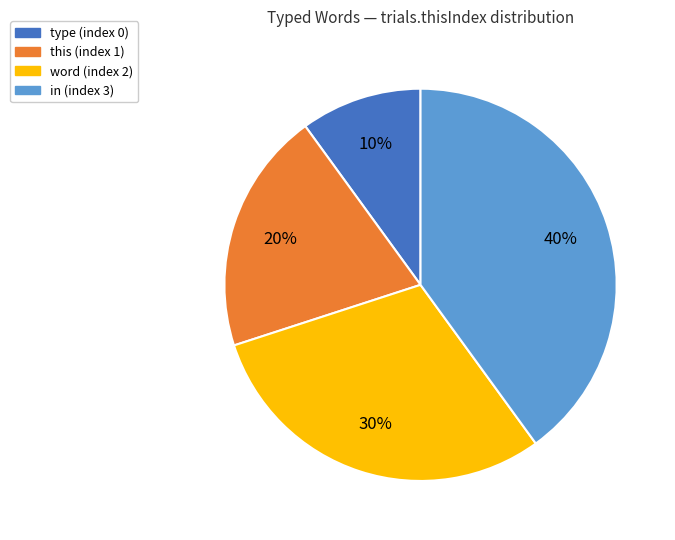

How many segments does this pie chart have?

4